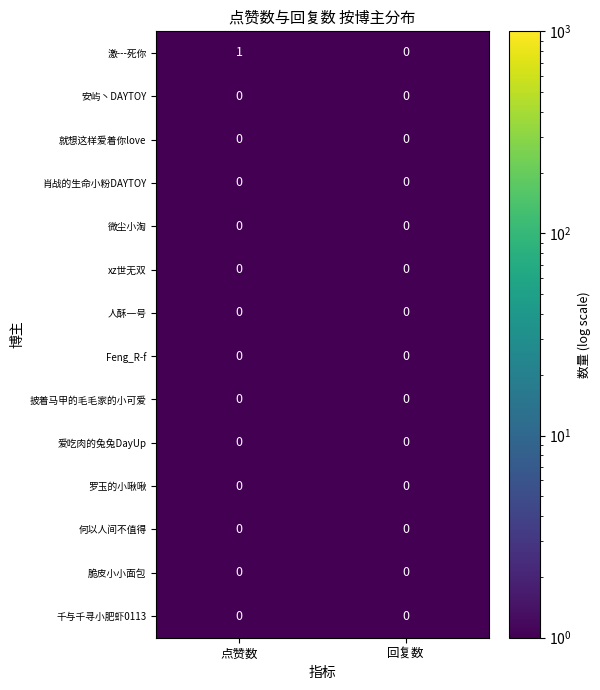

Reading left to right, what are all the values shown in this chart?

激---死你: 点赞数=1	回复数=0
安屿丶DAYTOY: 点赞数=0	回复数=0
就想这样爱着你love: 点赞数=0	回复数=0
肖战的生命小粉DAYTOY: 点赞数=0	回复数=0
微尘小淘: 点赞数=0	回复数=0
xz世无双: 点赞数=0	回复数=0
人酥一号: 点赞数=0	回复数=0
Feng_R-f: 点赞数=0	回复数=0
披着马甲的毛毛家的小可爱: 点赞数=0	回复数=0
爱吃肉的兔兔DayUp: 点赞数=0	回复数=0
罗玉的小啾啾: 点赞数=0	回复数=0
何以人间不值得: 点赞数=0	回复数=0
脆皮小小面包: 点赞数=0	回复数=0
千与千寻小肥虾0113: 点赞数=0	回复数=0